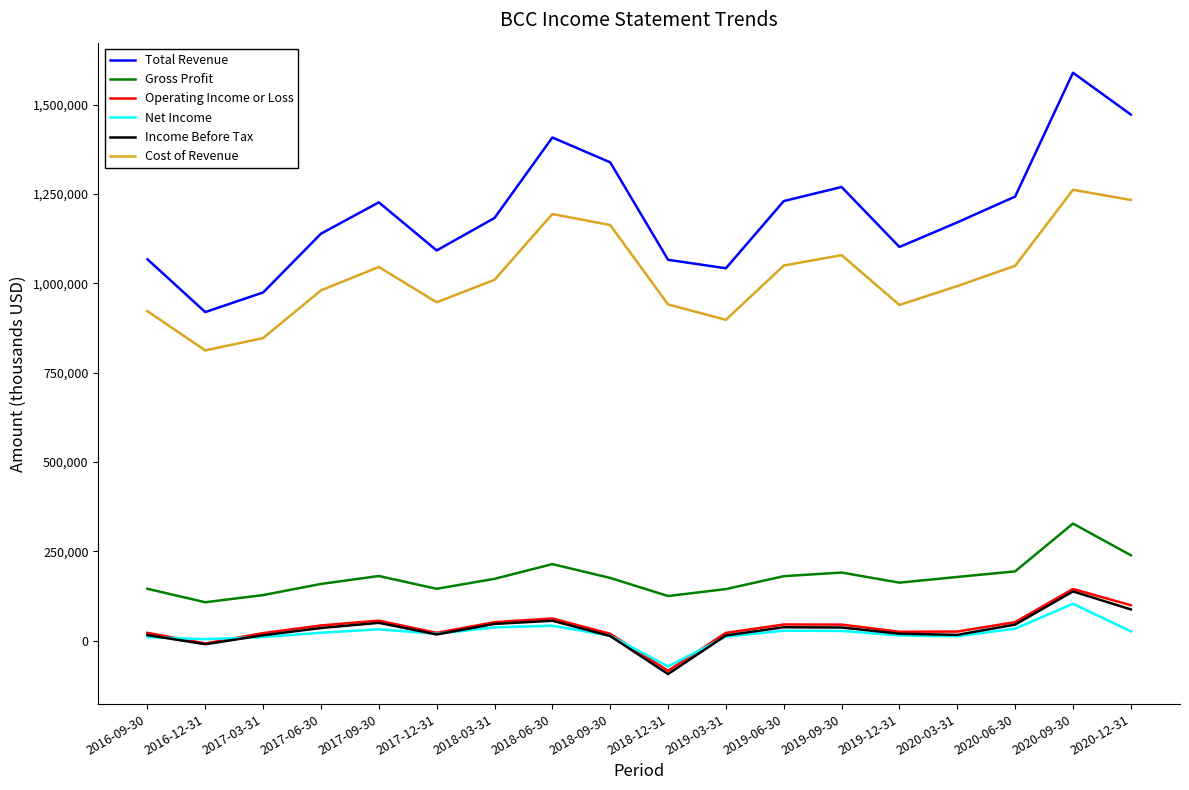

True or false: Total Revenue has a value of 735406 at 2018-09-30.

False